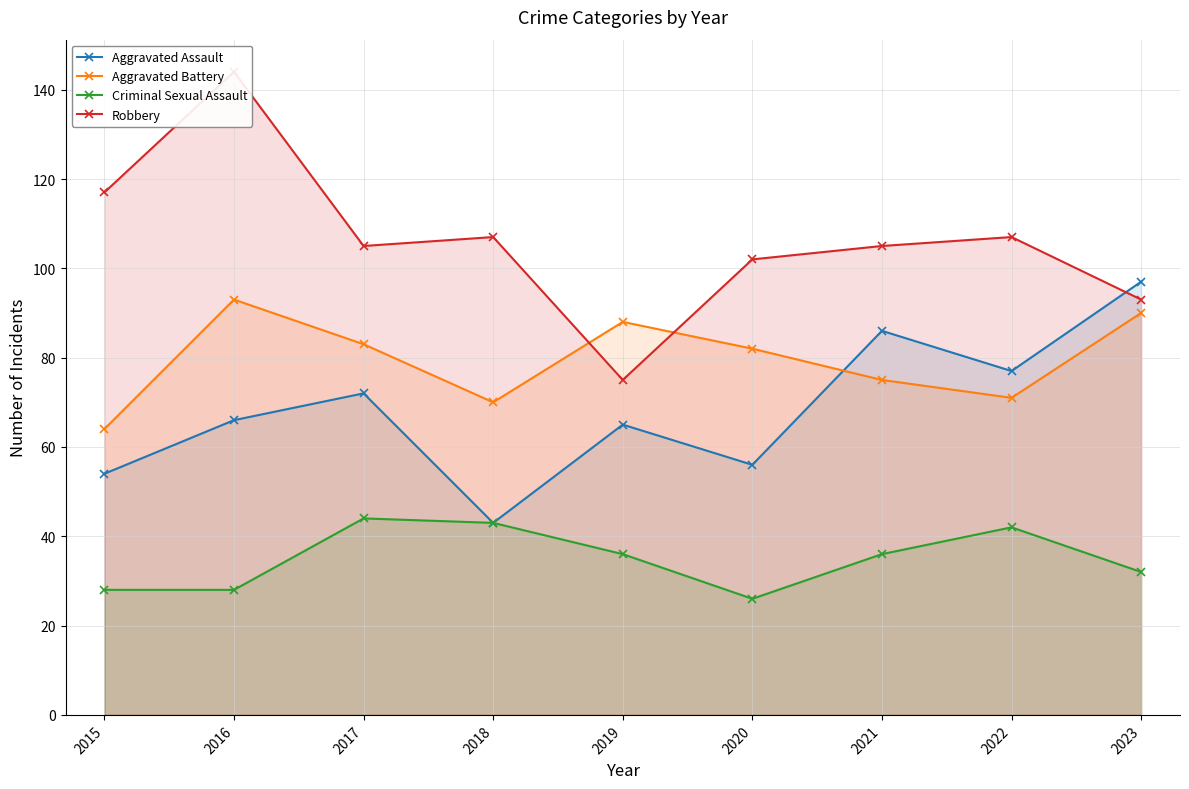

What is the average value of the Aggravated Battery series?

80